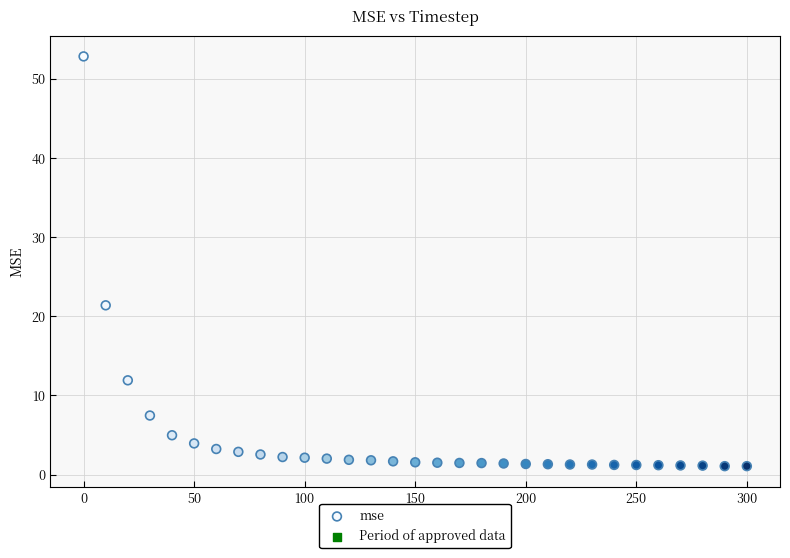

What Y value in the scatter plot is closest to 26?

21.4